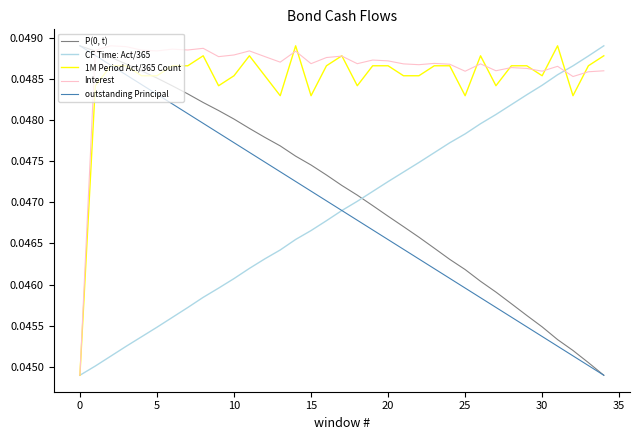

Where do CF Time: Act/365 and 1M Period Act/365 Count first cross each other?

31 and 32